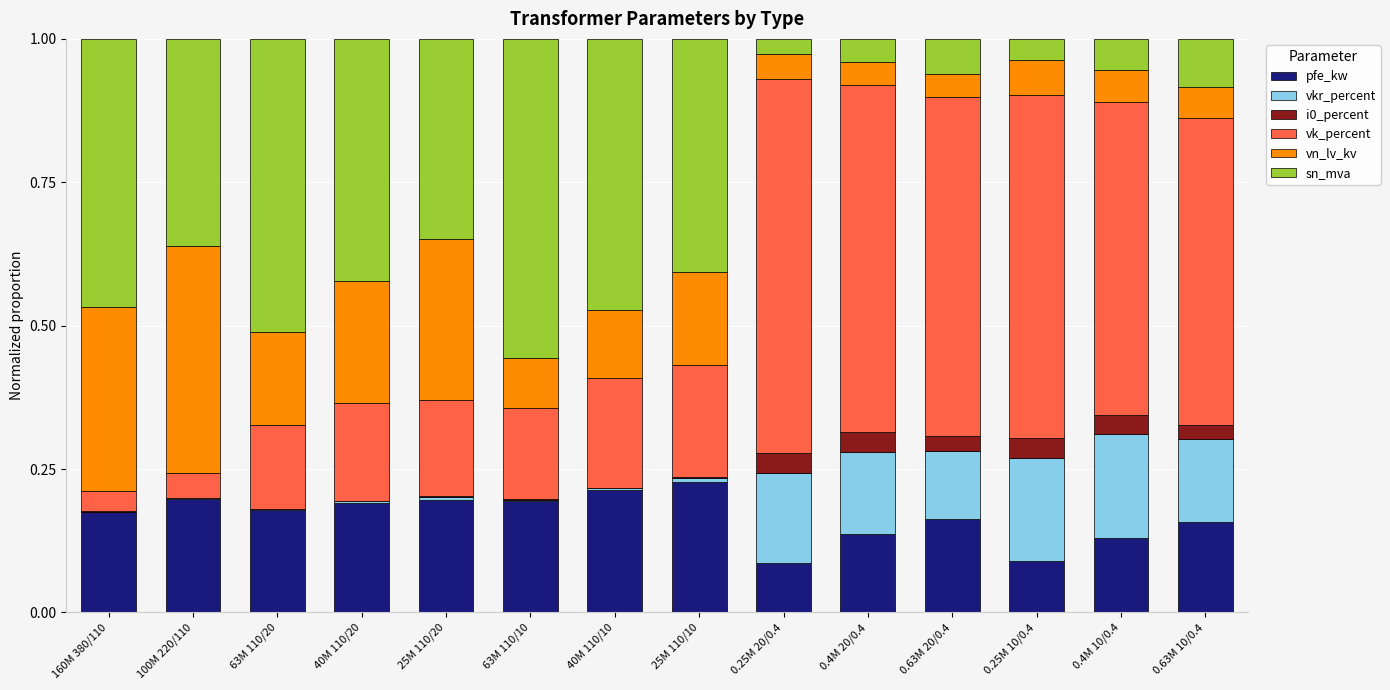

What is the sum of all pfe_kw values?

2.3